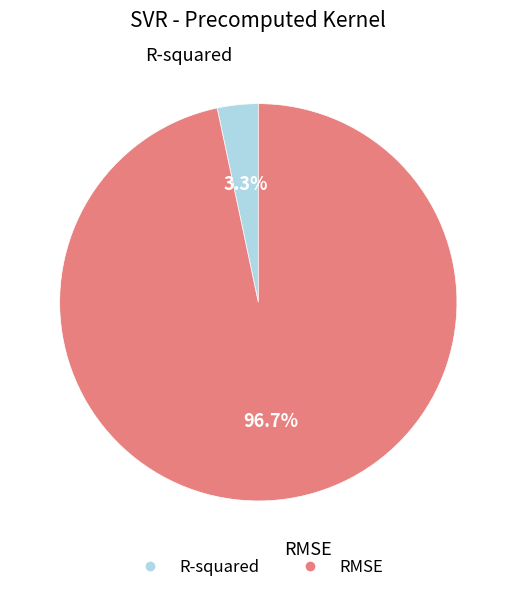

Which slice represents more than half of the pie?

RMSE